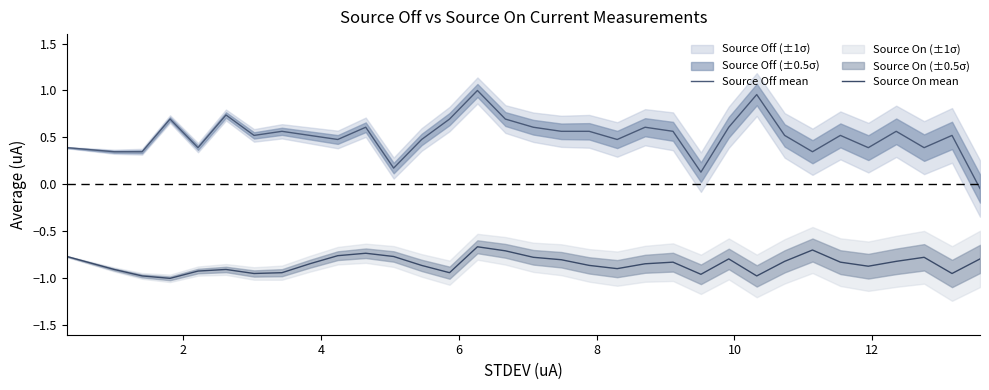

True or false: Source On mean has more than 0 interior local peaks.

True